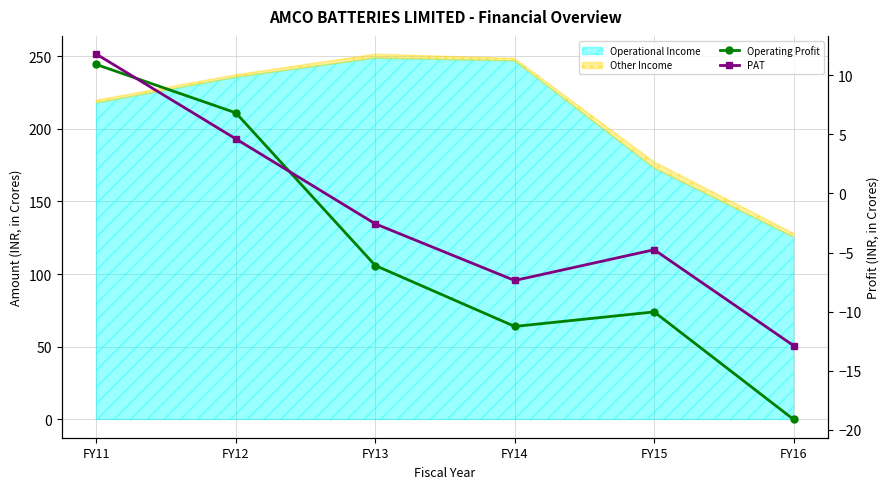

What is the lowest value of the Operating Profit series?

-19.1